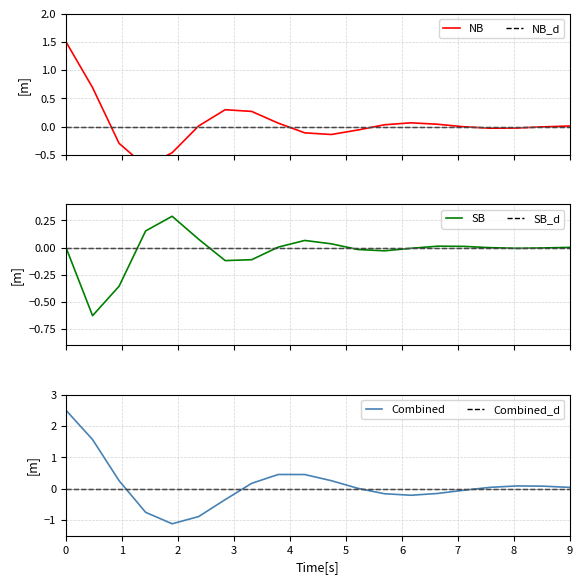

What is the maximum value for SB?

0.3